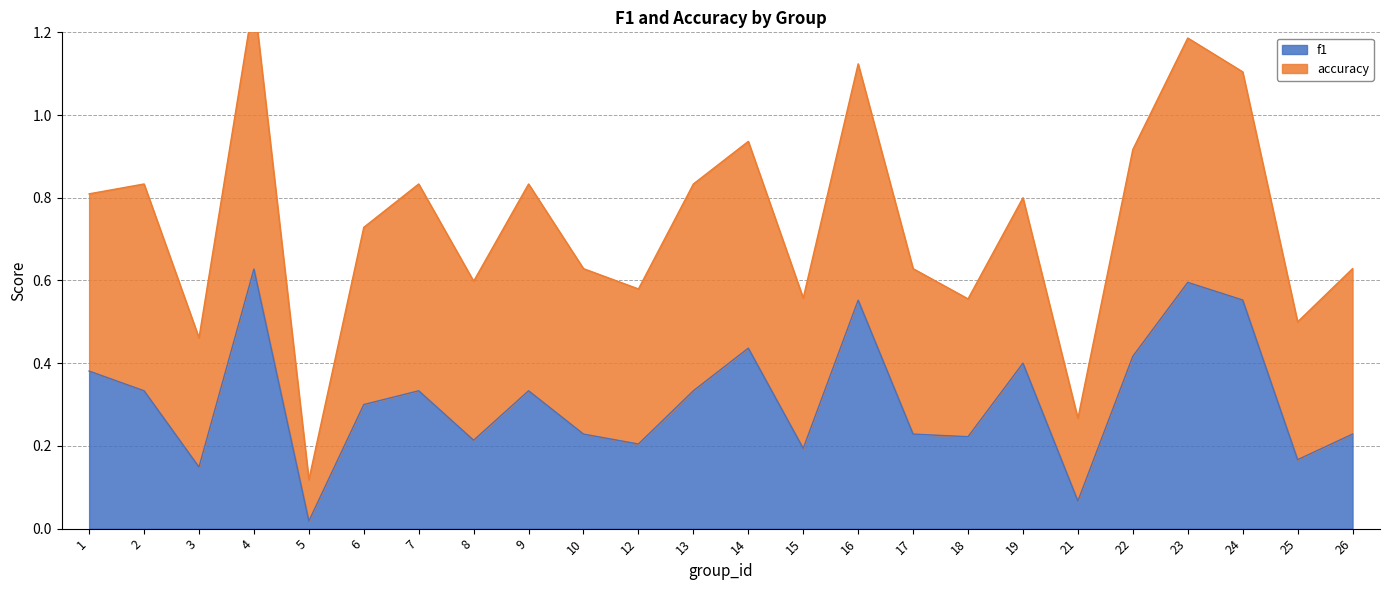

True or false: the data shows 0.2 at 12.

True